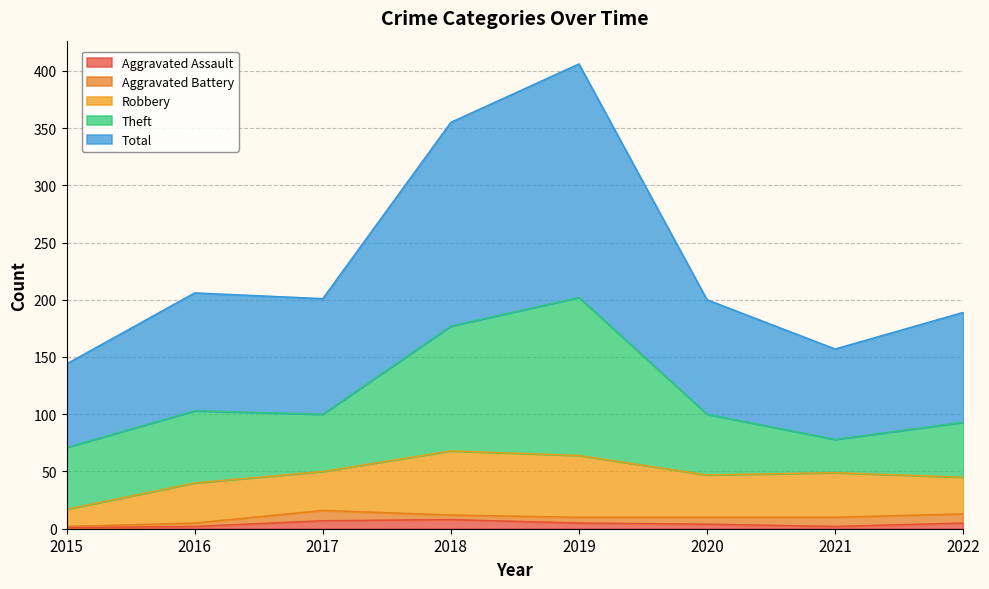

What is the difference between the highest and lowest values at 2021?

77